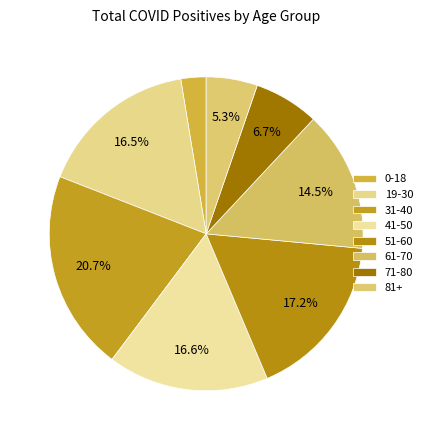

What is the ratio of the value at 19-30 to the value at 71-80?

2.5